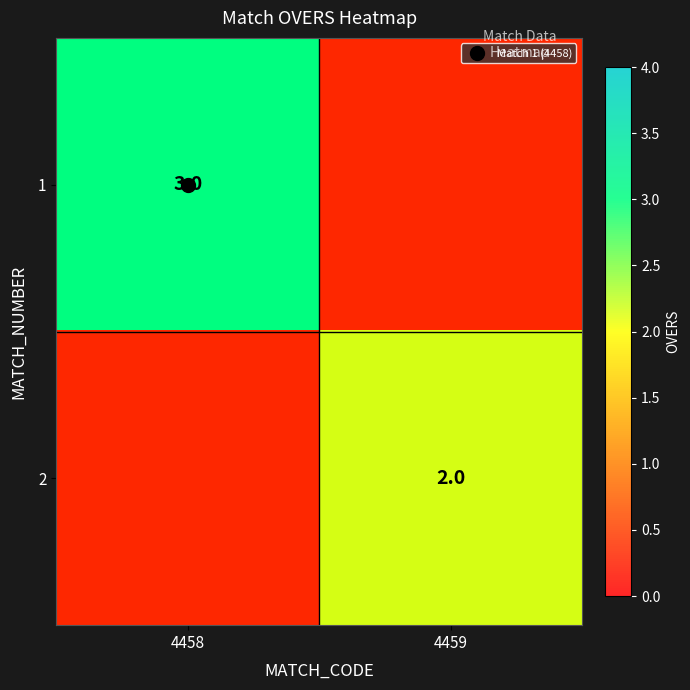

What is the difference between the maximum and minimum values in the 2 series?

2